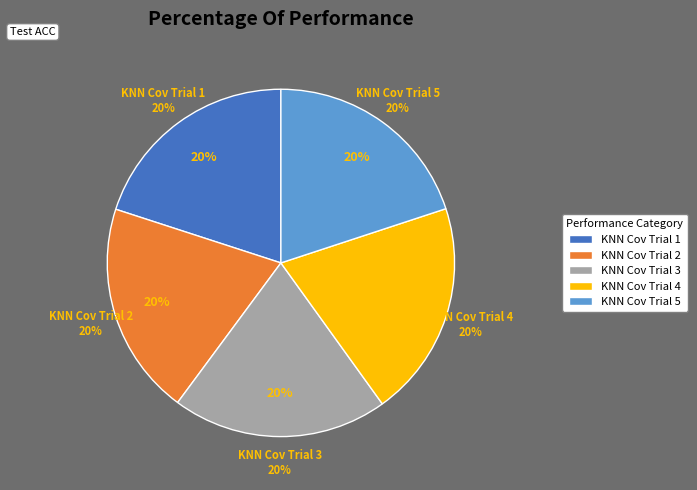

True or false: KNN Cov Trial 1 accounts for 6% of the total.

False